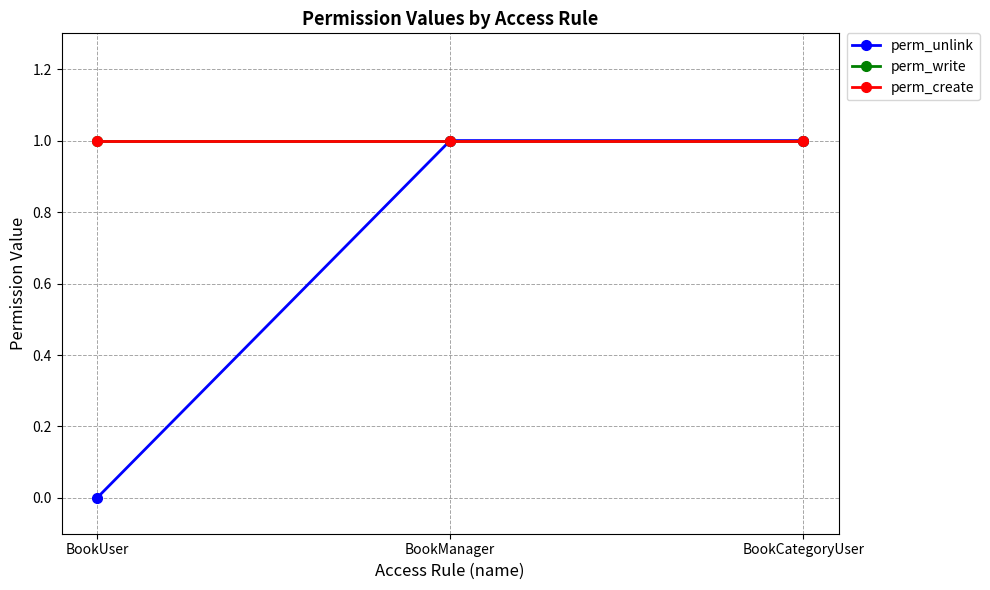

Reading left to right, list all the values displayed in this chart.

perm_unlink: 0	1	1
perm_write: 1	1	1
perm_create: 1	1	1